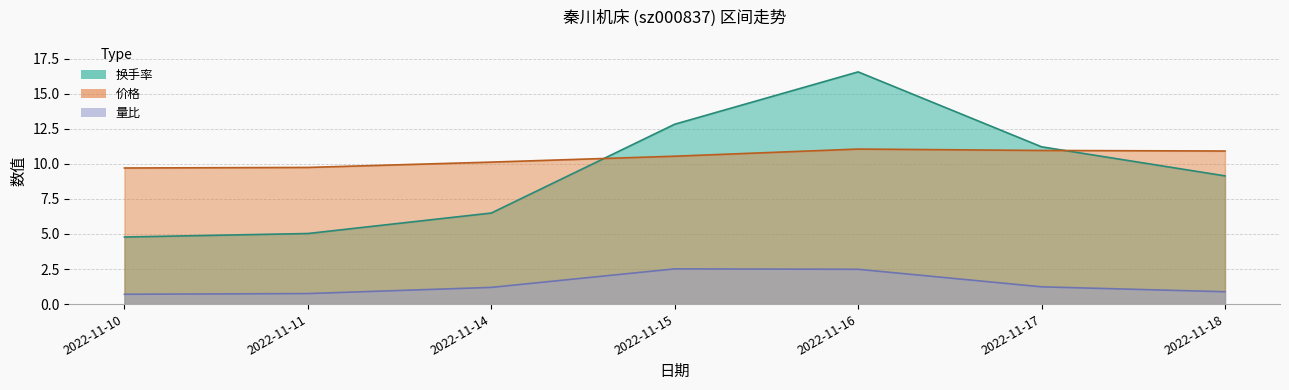

What is the value of the 换手率 point at the 2nd from the left?

5.0